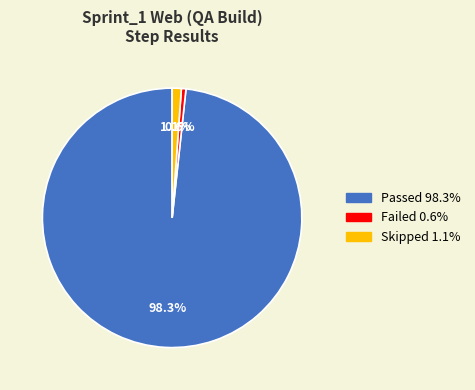

Is there a majority slice in this chart?

Yes